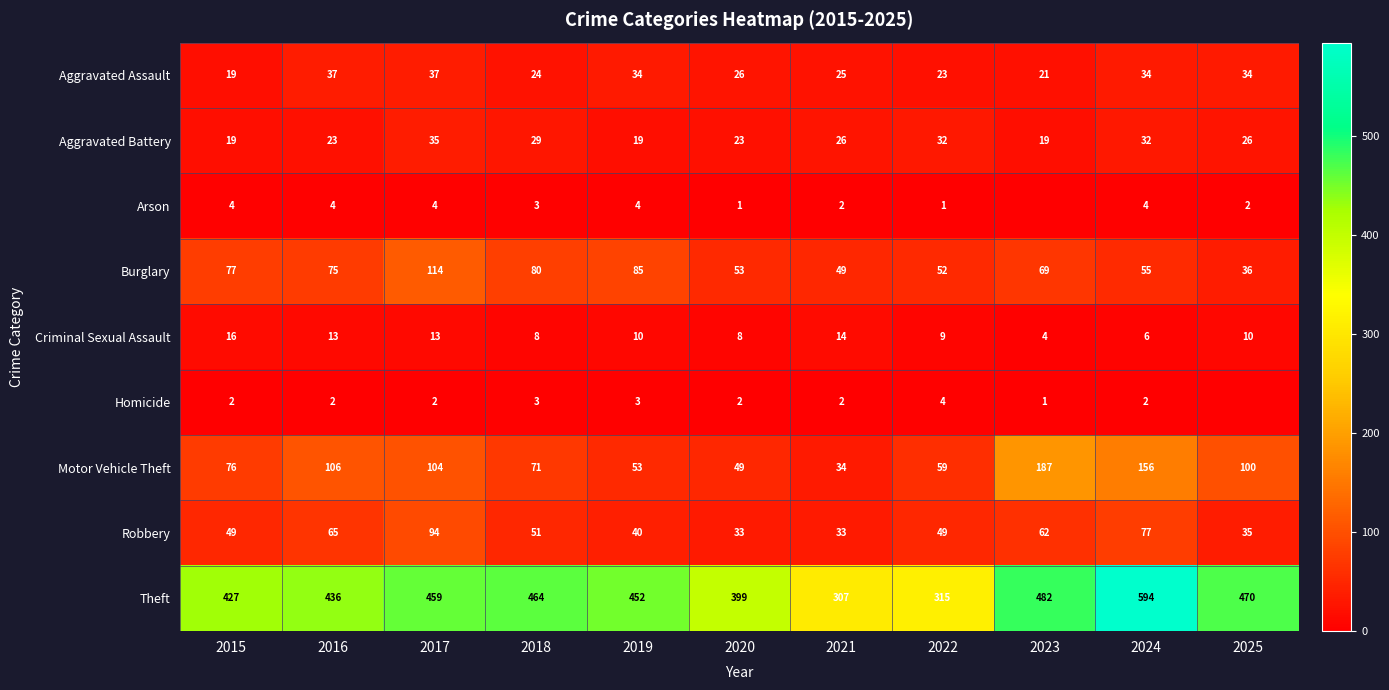

What is the greatest value displayed?

594